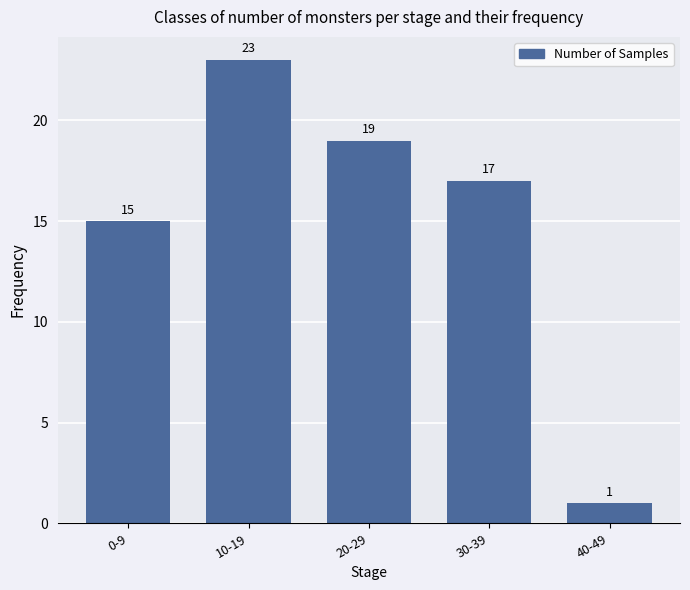

Reading right to left, transcribe all the data shown in this chart.

40-49=1	30-39=17	20-29=19	10-19=23	0-9=15